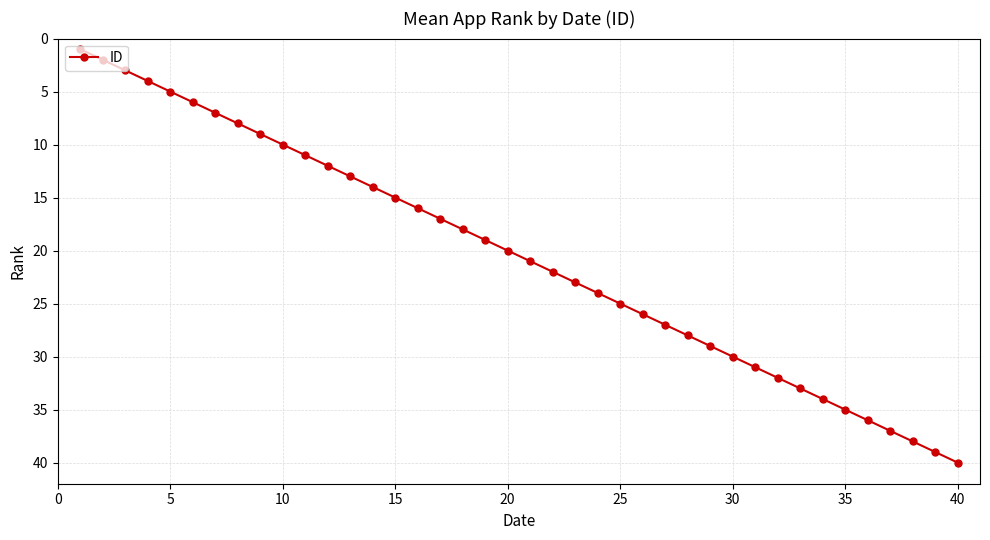

What is the difference between the maximum and minimum values?

39